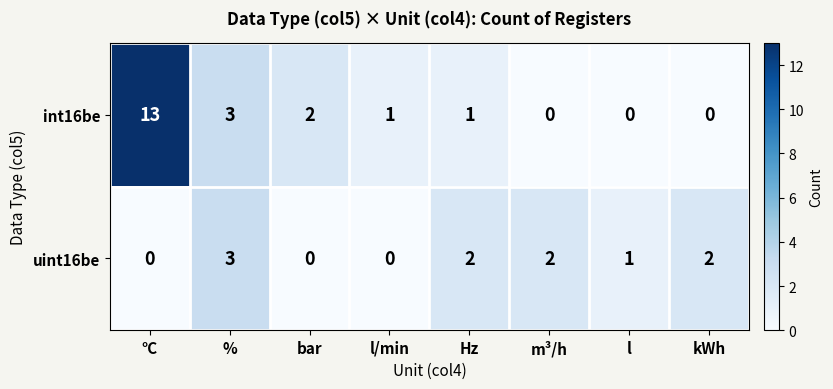

Rank the series by their average value, from highest to lowest.

int16be, uint16be